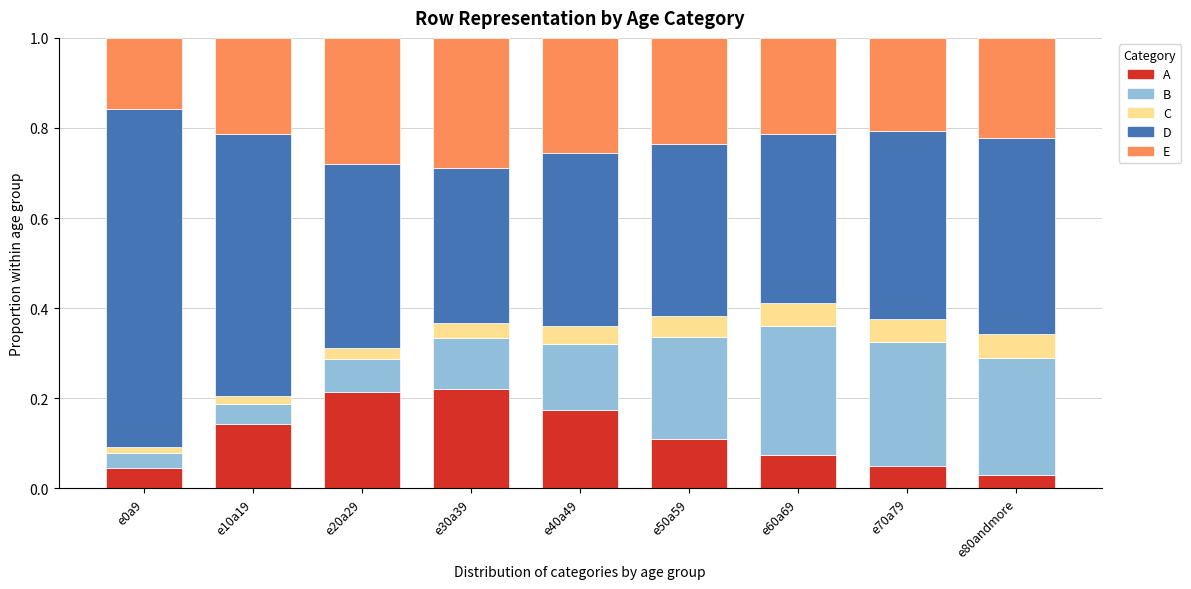

What is the total value across all series at e50a59?

1.0